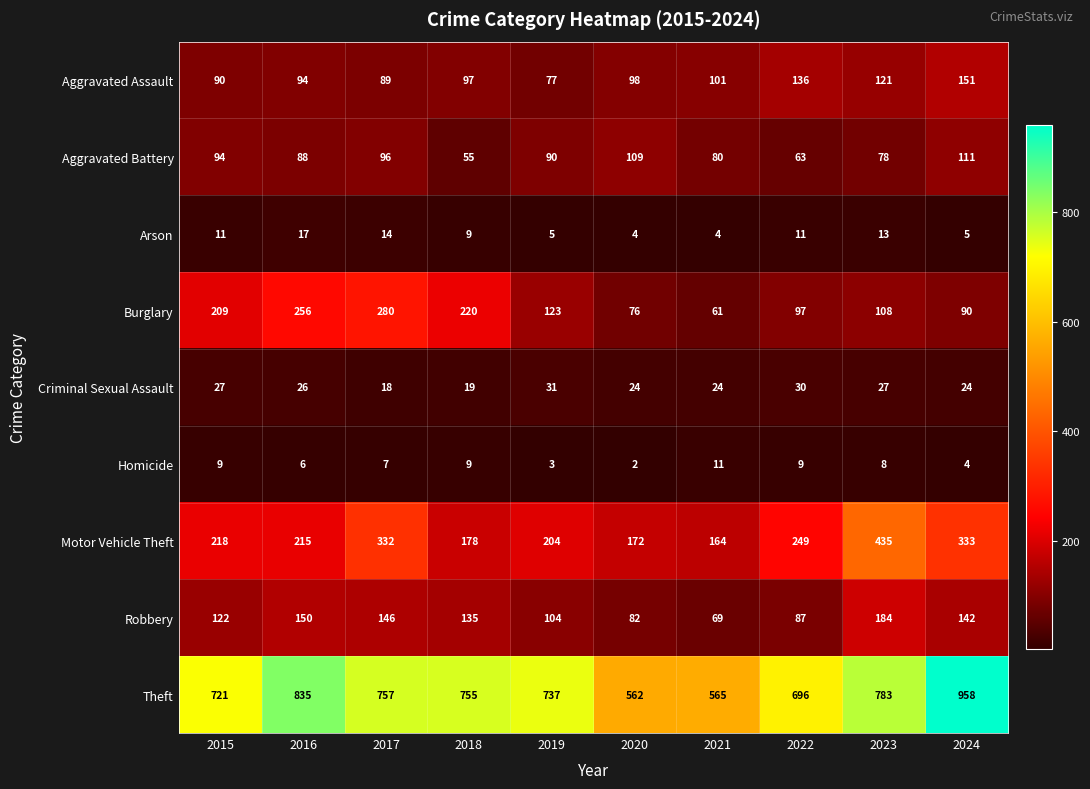

True or false: Arson has a value of 4 at 2020.

True